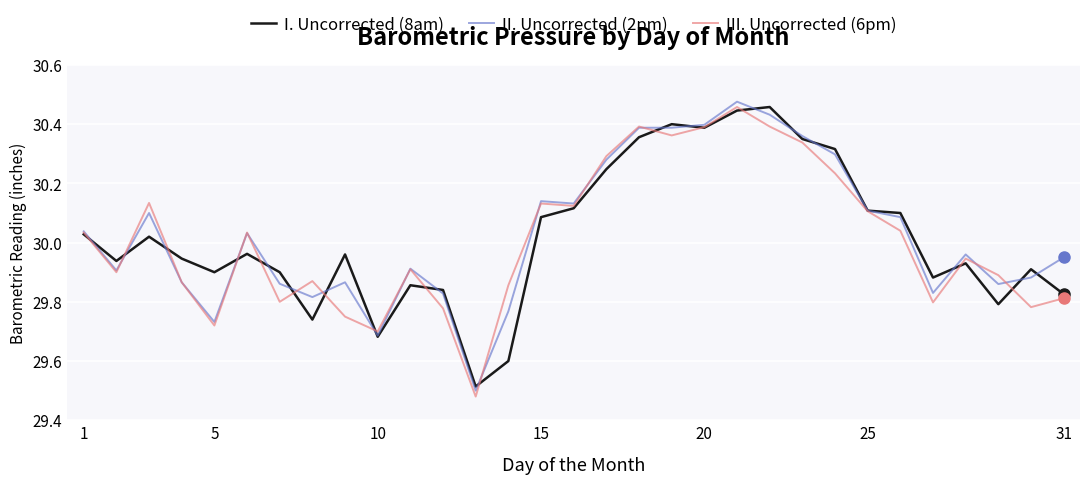

What is the average value of the I. Uncorrected (8am) series?

30.0